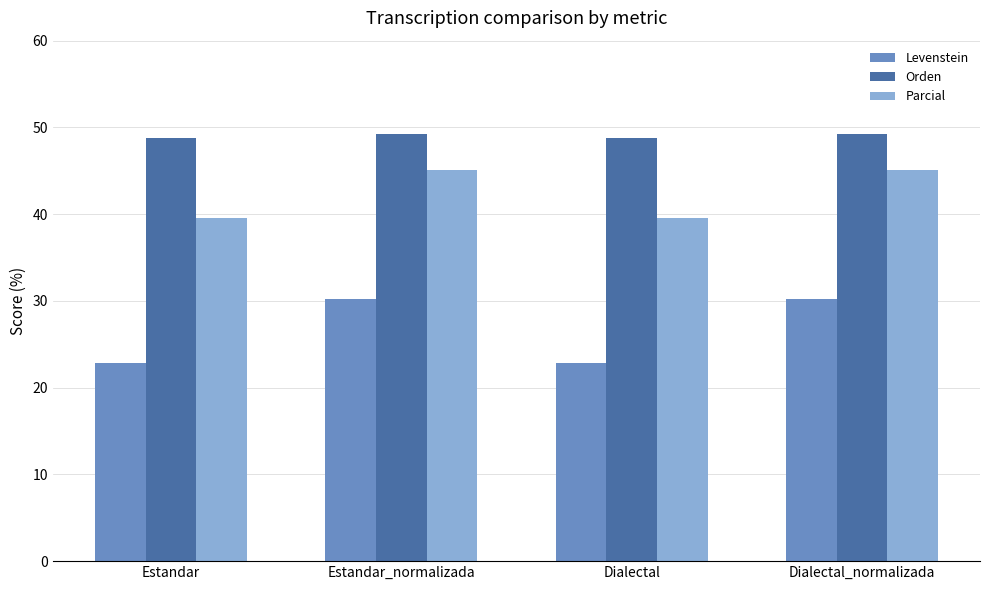

How many bars are there in total?

12